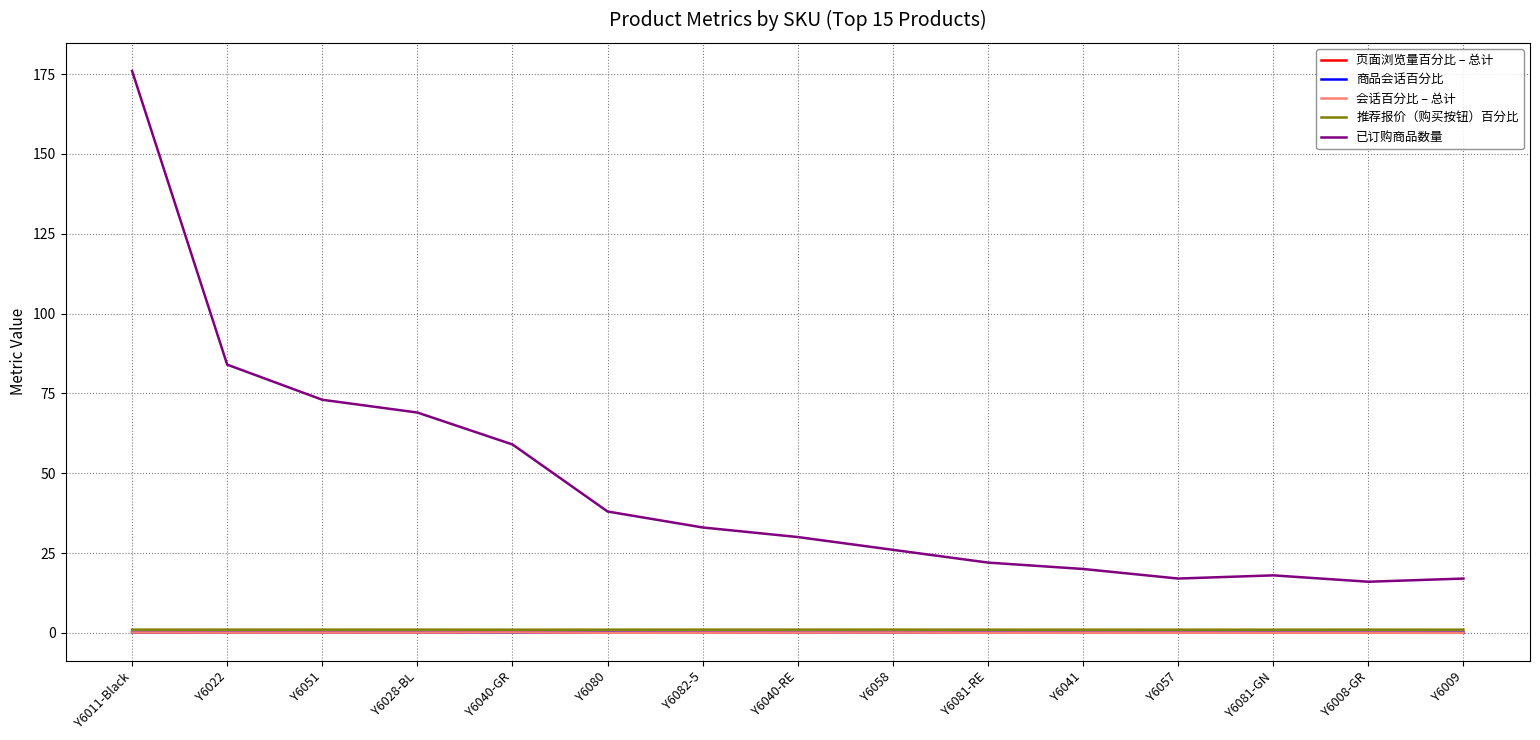

True or false: 已订购商品数量 and 会话百分比 – 总计 intersect in this chart.

False